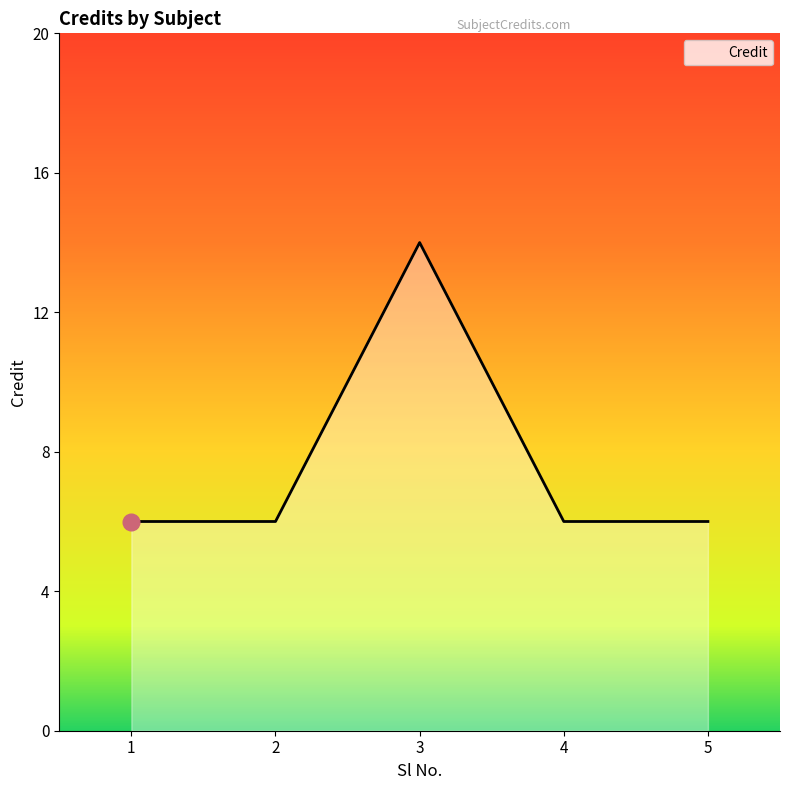

The chart shows a value of 6 at 2. True or false?

True